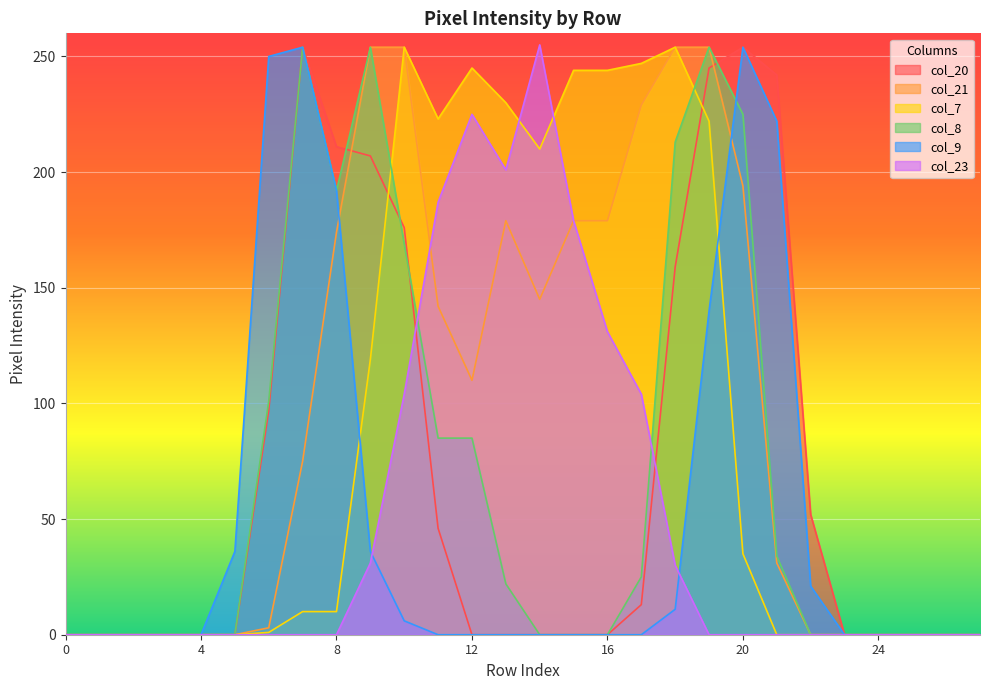

What is the difference between the maximum and second lowest values in the col_8 series?

254